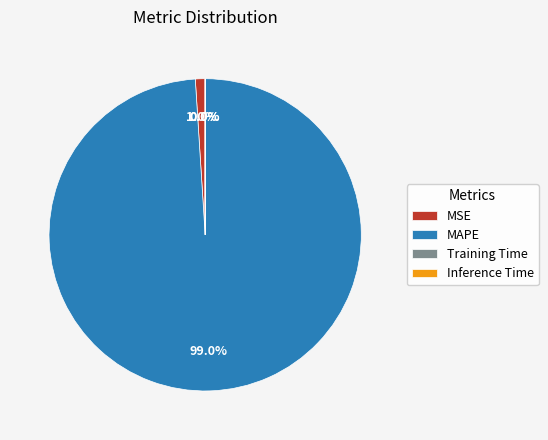

Is there any slice that represents more than half of the pie?

Yes